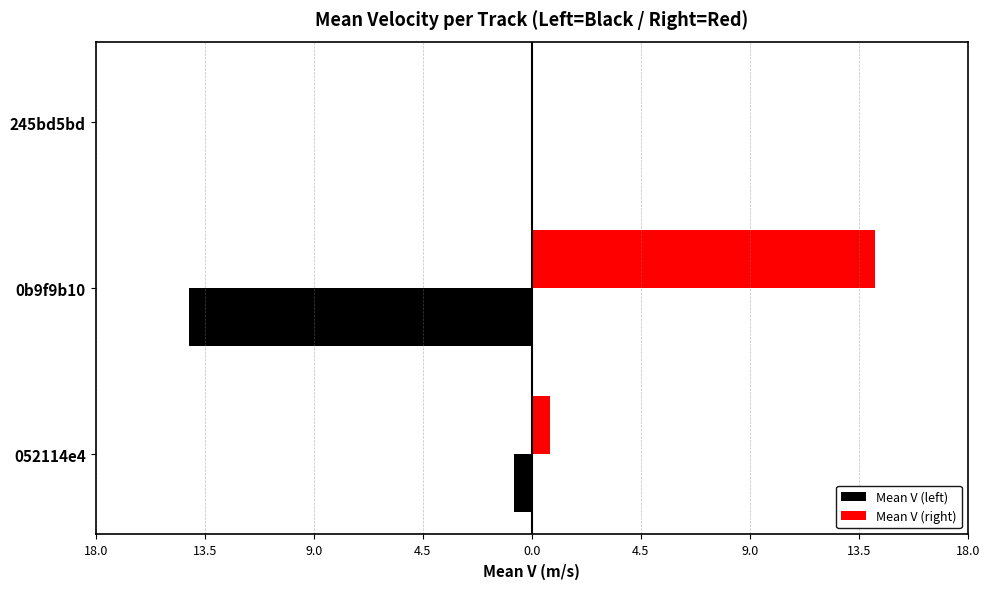

How many groups of bars are there?

3